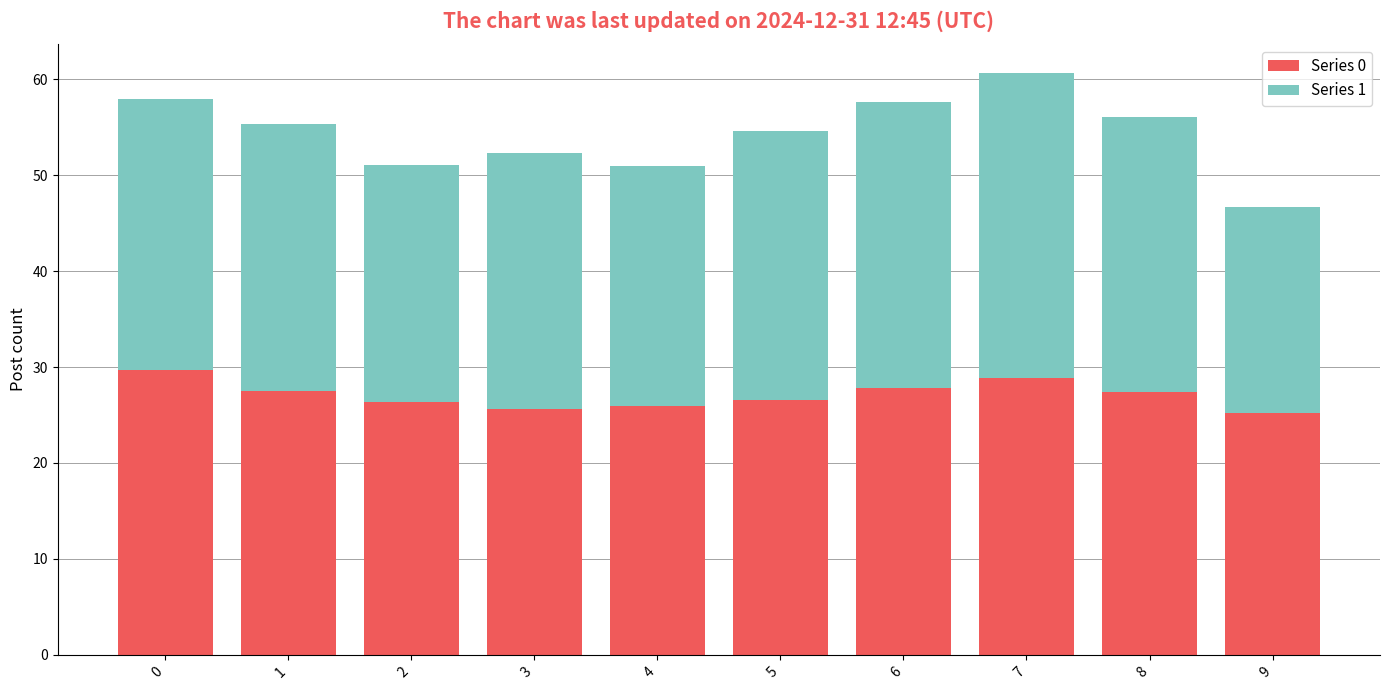

What is the sum of all Series 0 values?

271.0